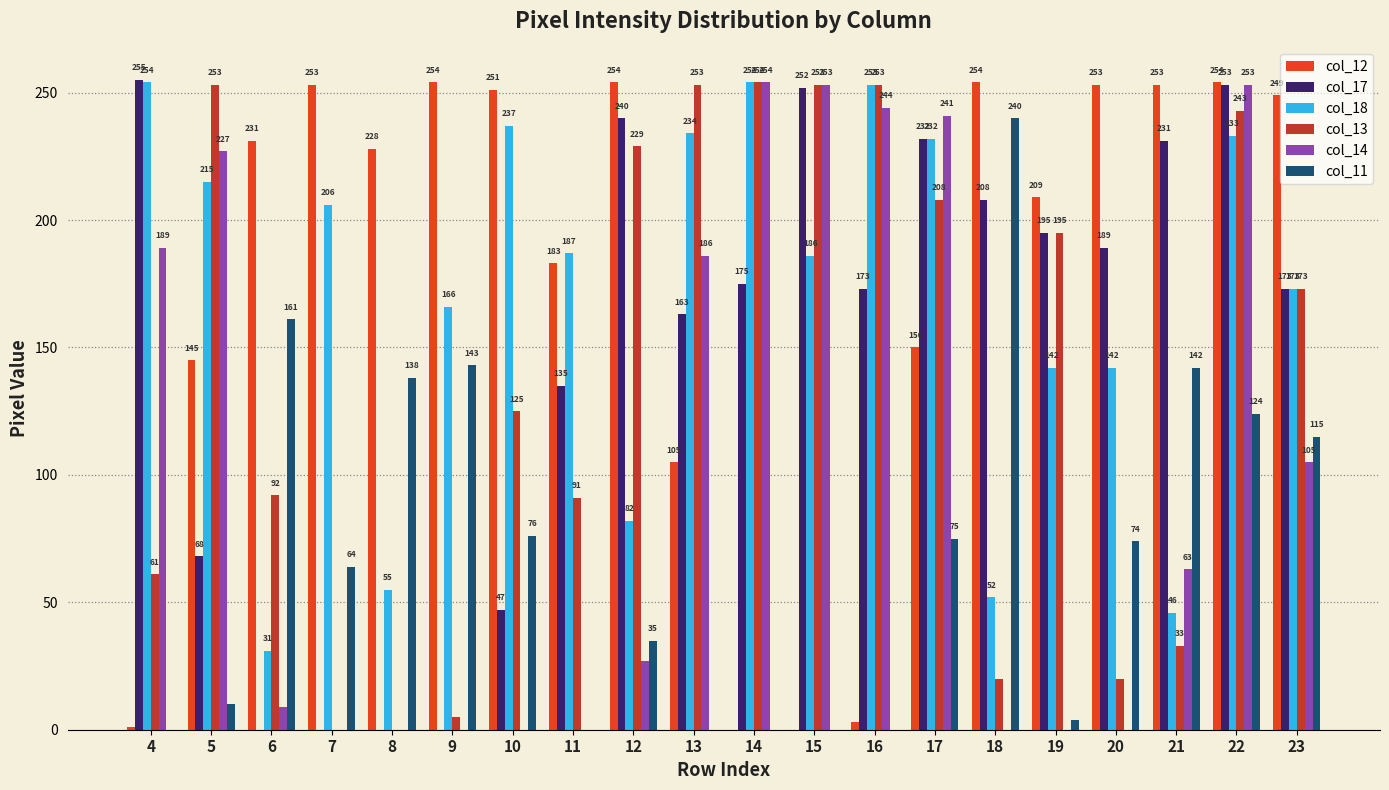

What is the difference between the col_18 values at 7 and 22?

27